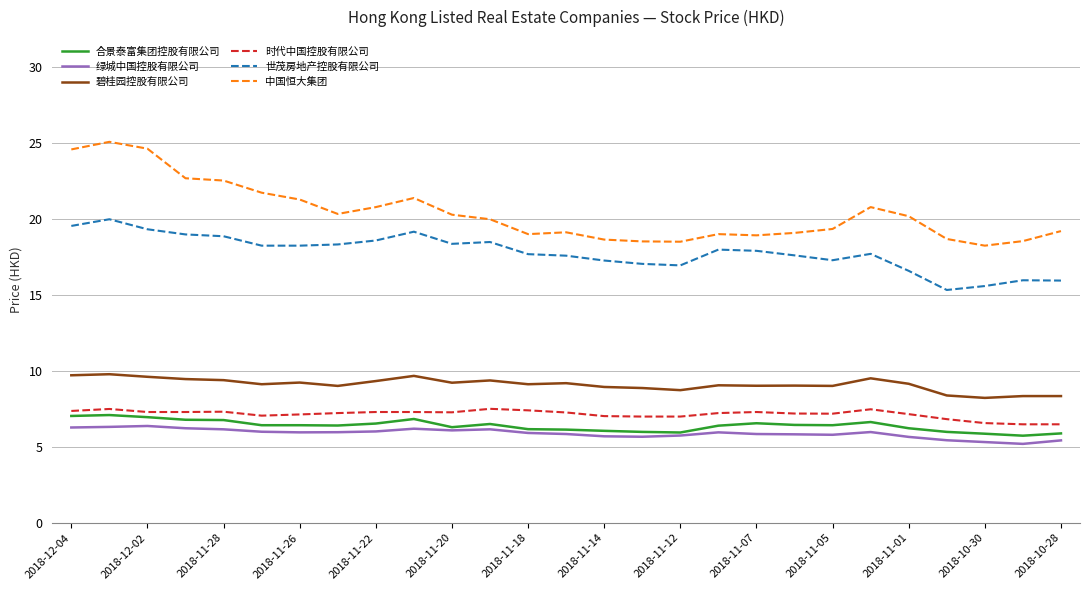

True or false: 碧桂园控股有限公司 and 合景泰富集团控股有限公司 cross at least once.

False